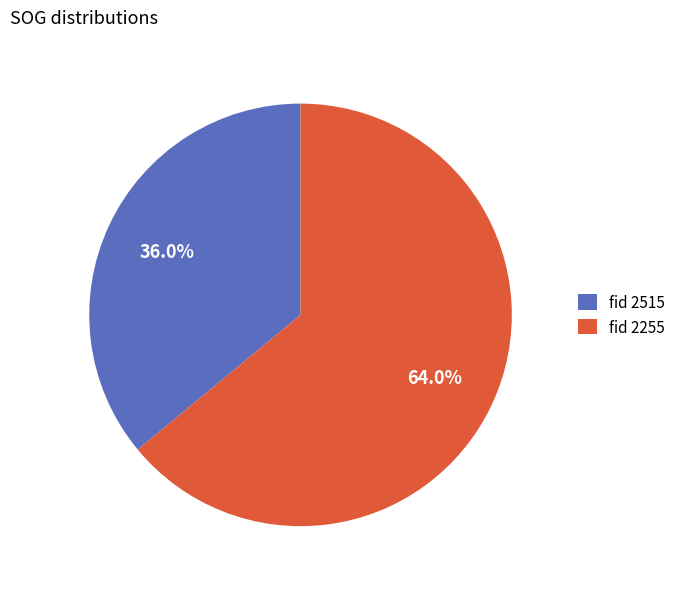

Which slice represents more than half of the pie?

fid 2255